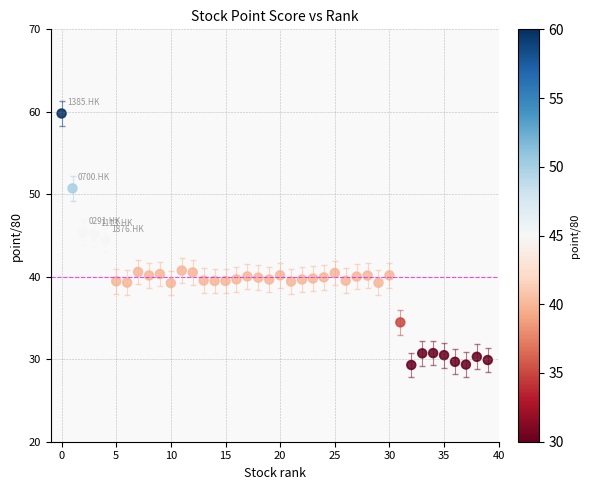

What is the range of Y values (max minus min)?

30.5